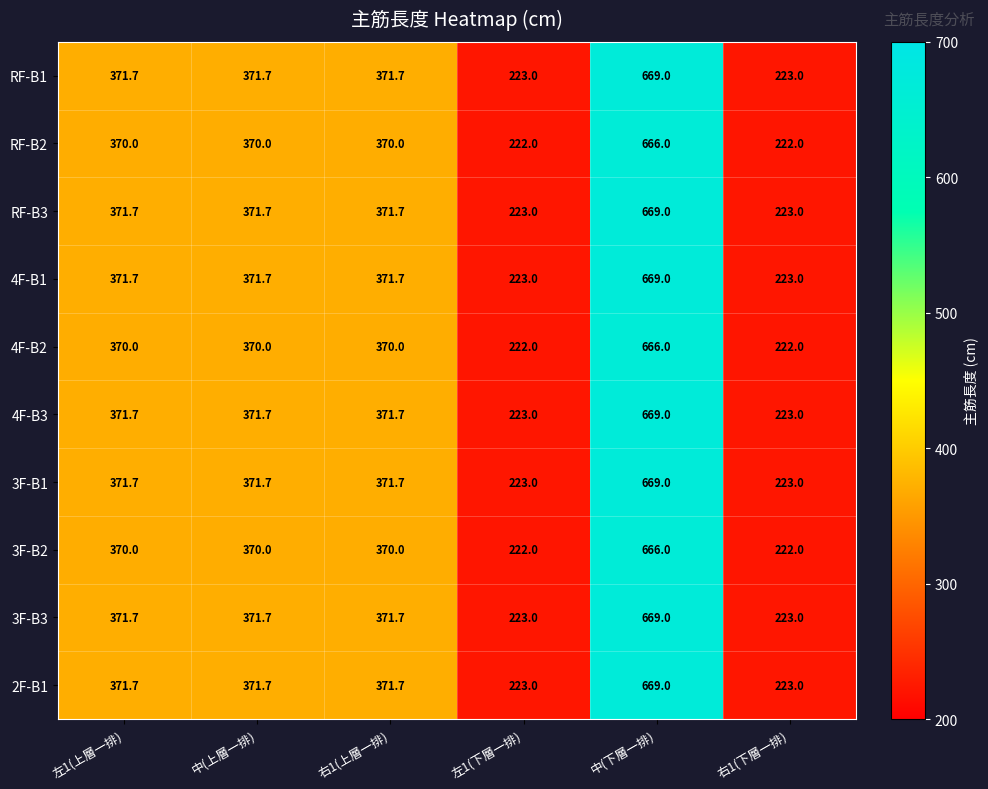

Is the value of RF-B1 at 左1(下層一排) greater than the value of RF-B2 at 中(下層一排)?

No